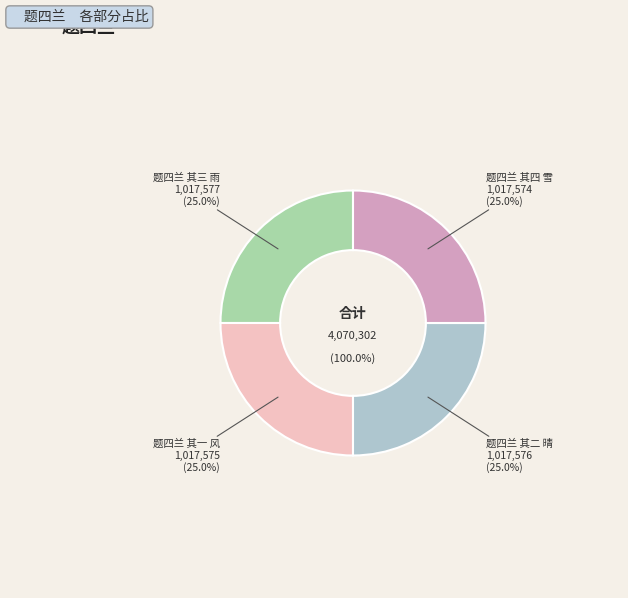

Is 题四兰 其二 晴 the majority of the pie?

No